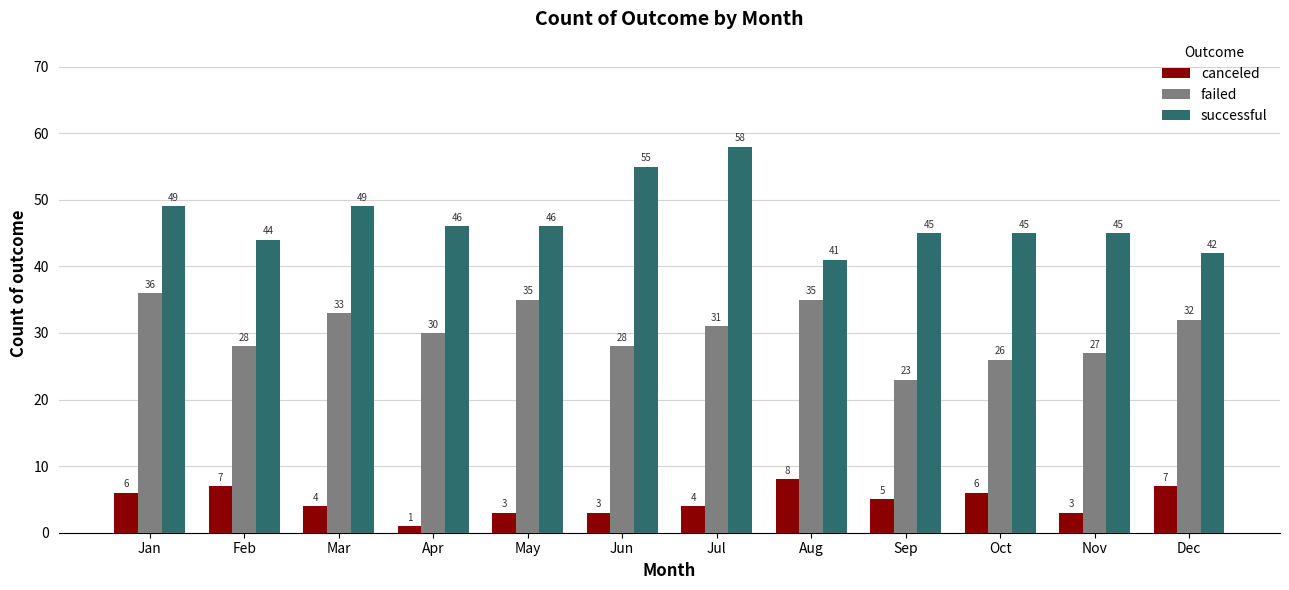

List the series in order of their peak value, lowest first.

canceled, failed, successful